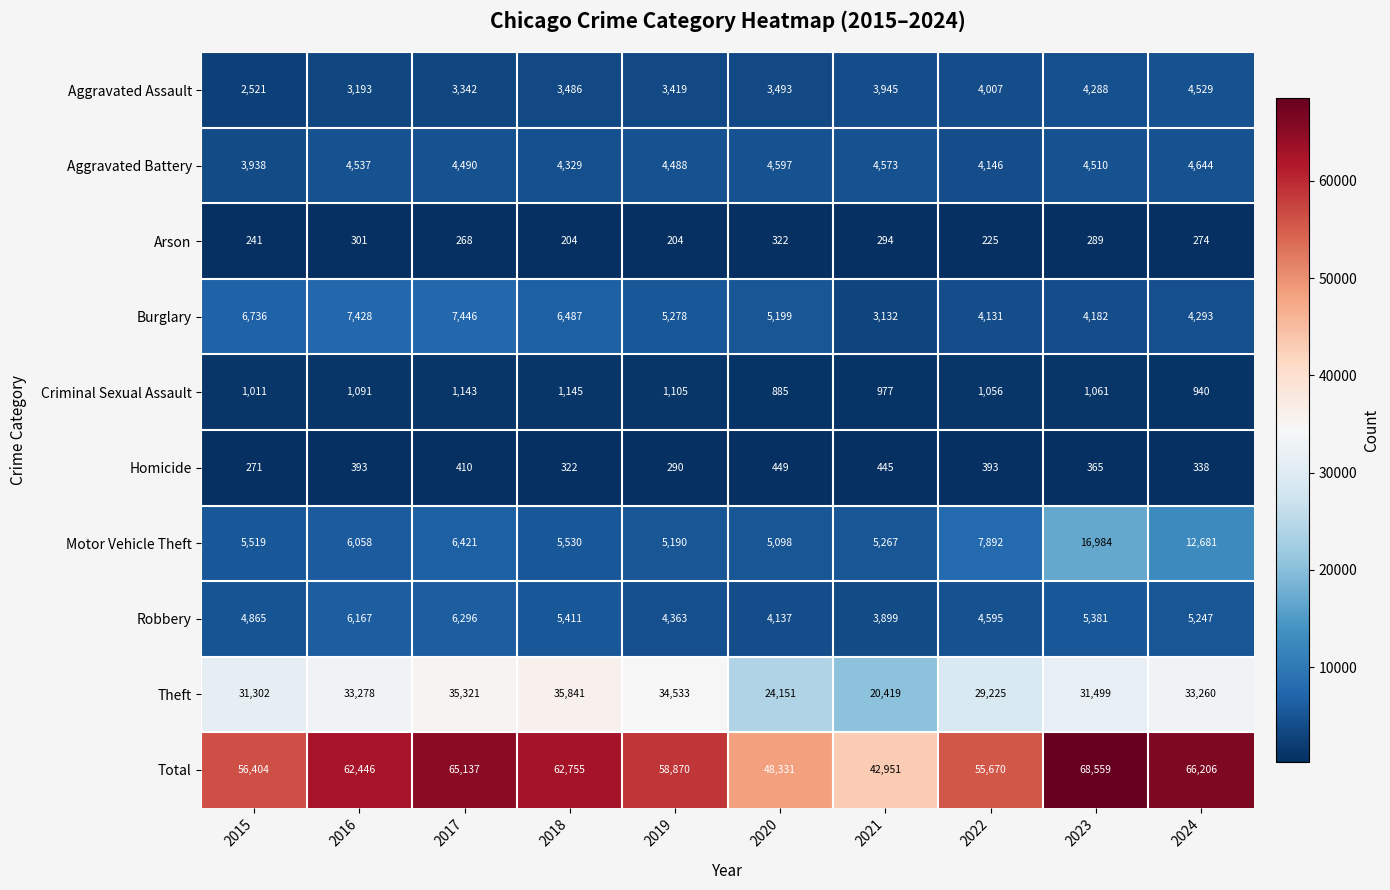

Where is Arson nearest to the value 263?

2017